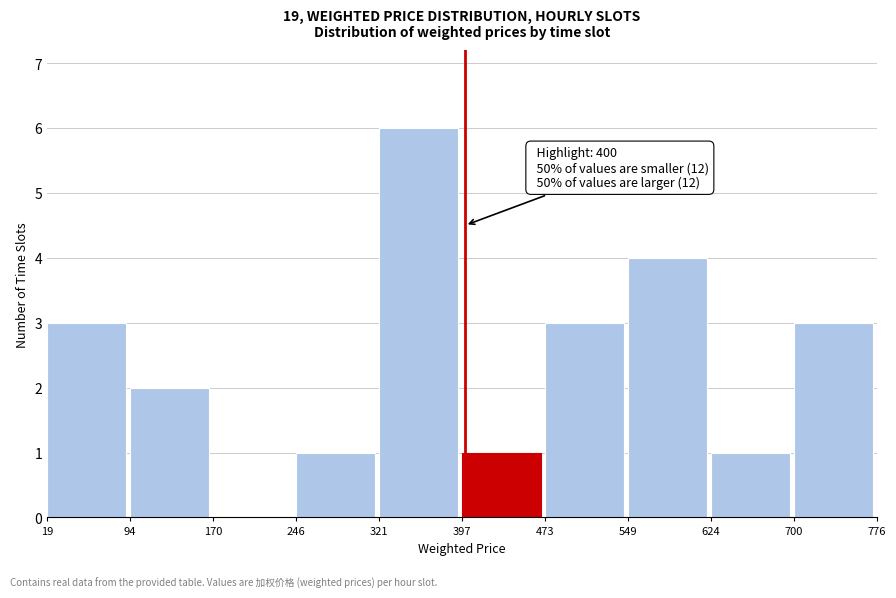

Over which range of the x-axis is the bar tallest?

321 to 397